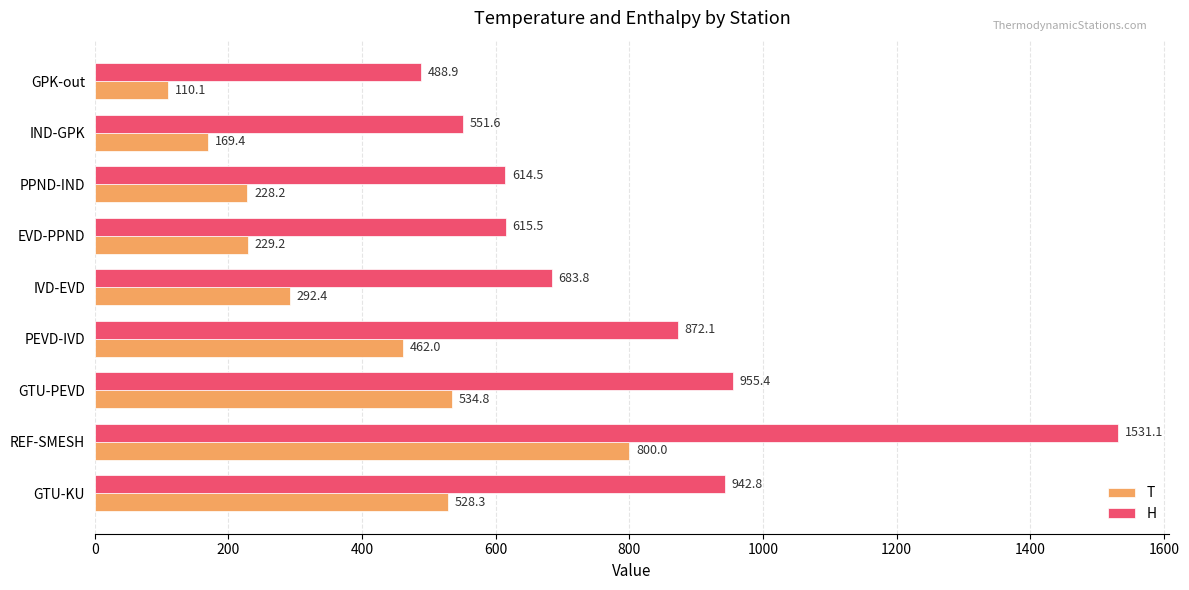

The value of T at PPND-IND is 149.2. True or false?

False